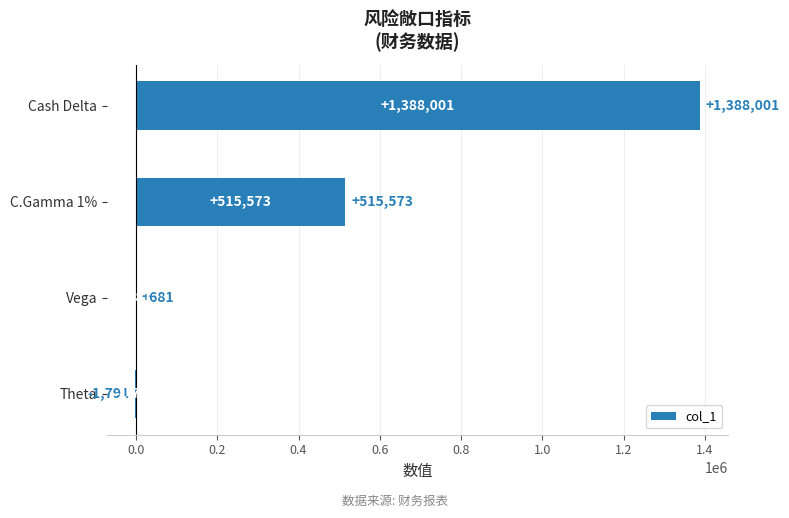

Reading bottom to top, list all the values displayed in this chart.

Theta=-1791	Vega=681	C.Gamma 1%=515573	Cash Delta=1388001